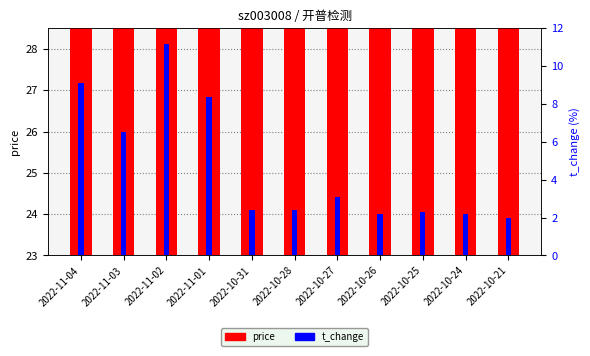

Reading left to right, what are all the values shown in this chart?

price: 27.4	26.8	27.0	27.5	25.0	24.1	25.3	25.0	24.4	25.0	24.9
t_change: 9.1	6.5	11.2	8.4	2.4	2.4	3.1	2.2	2.3	2.2	2.0